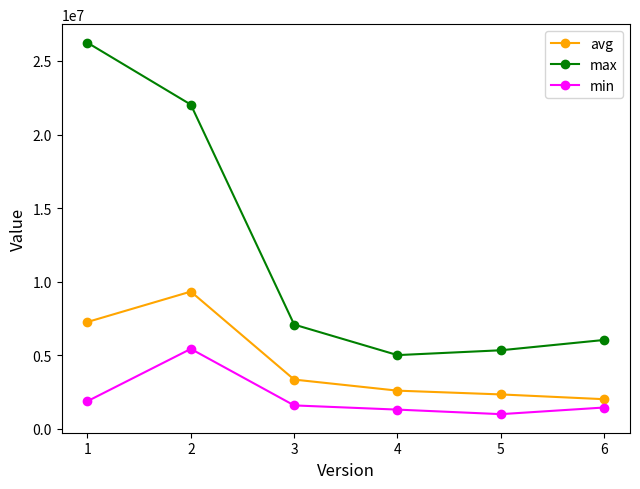

Which series has the largest range (max minus min)?

max